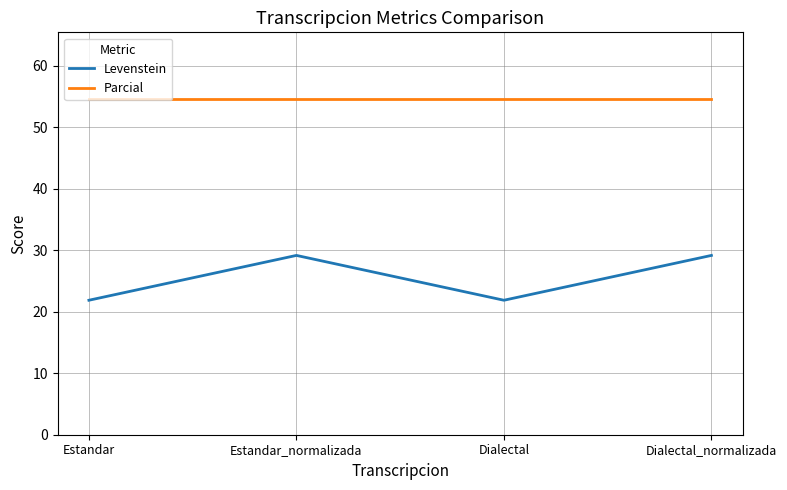

What is the maximum value shown in the chart?

54.5